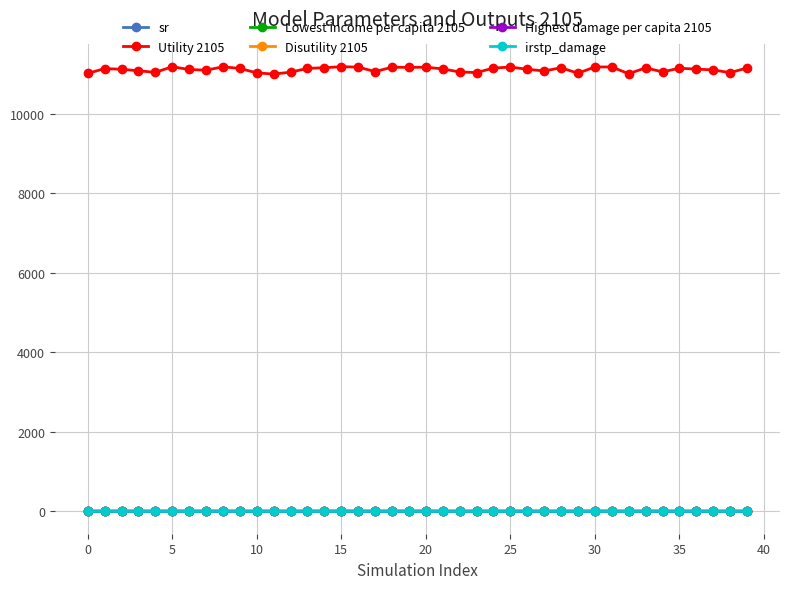

True or false: sr and Lowest income per capita 2105 intersect in this chart.

False